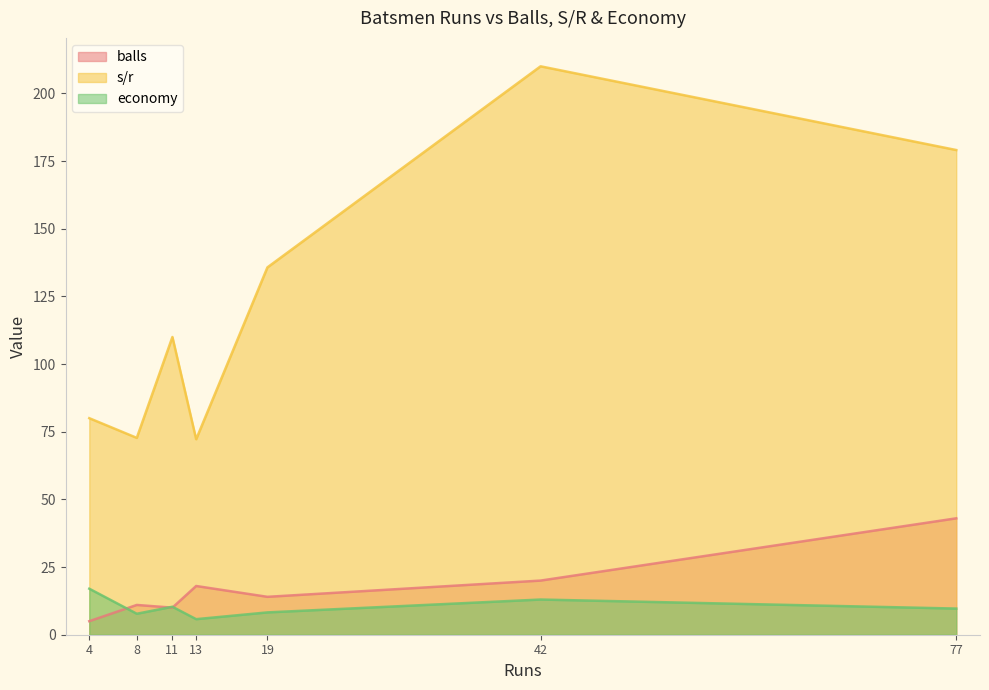

Which series ends up on top after the final intersection of economy and balls?

balls